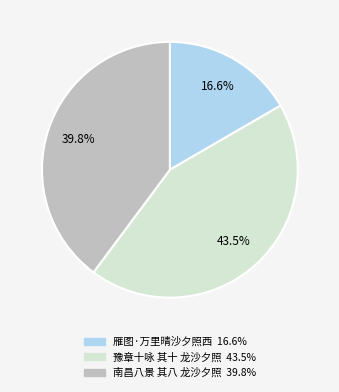

Is 南昌八景 其八 龙沙夕照 the majority of the pie?

No